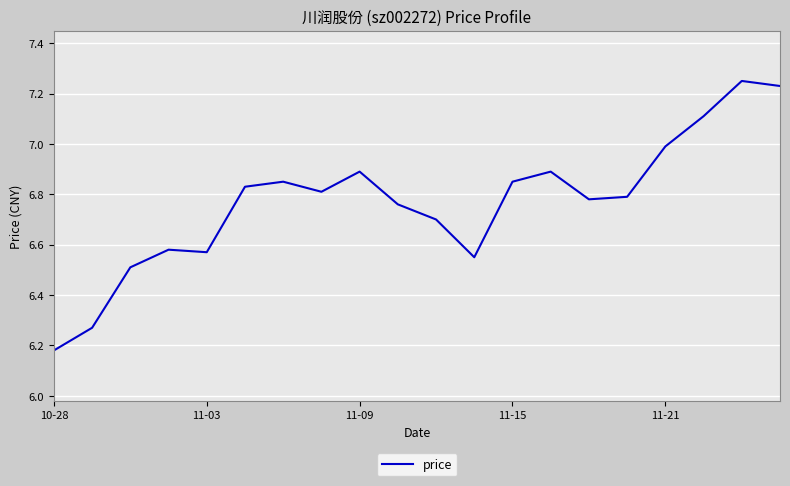

What is the difference between the maximum and minimum values?

1.1